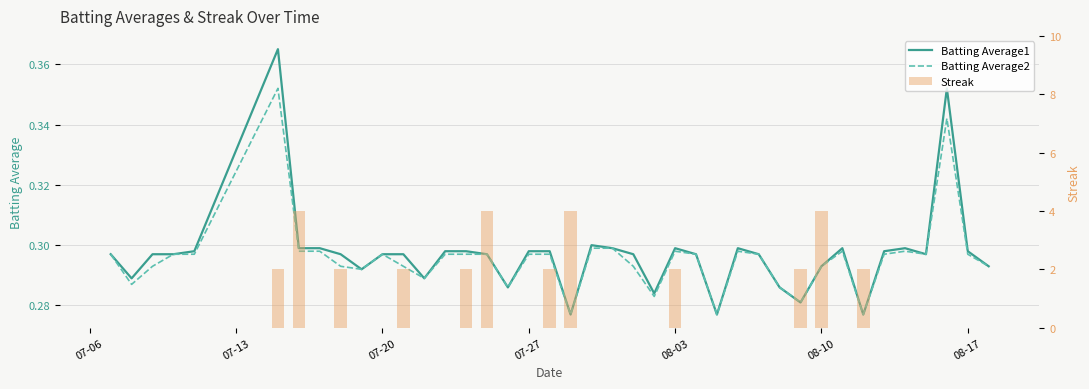

What is the value of the Batting Average2 bar at the 14th from the left?

0.3